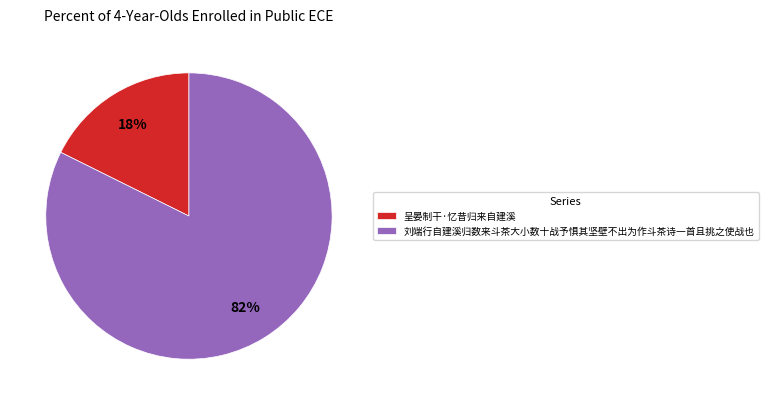

Is there any slice that represents more than half of the pie?

Yes